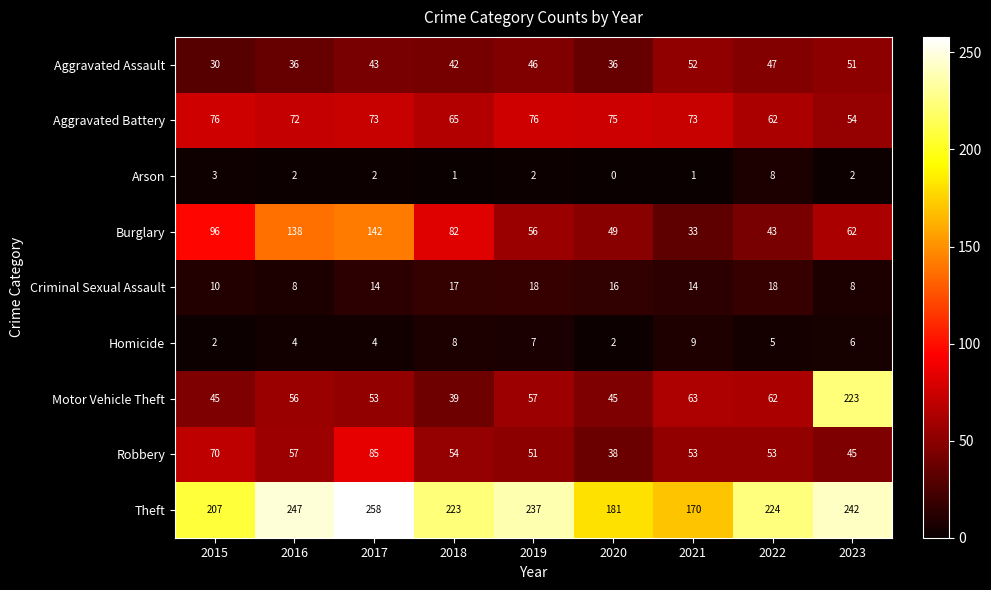

What is the maximum value shown in the chart?

258